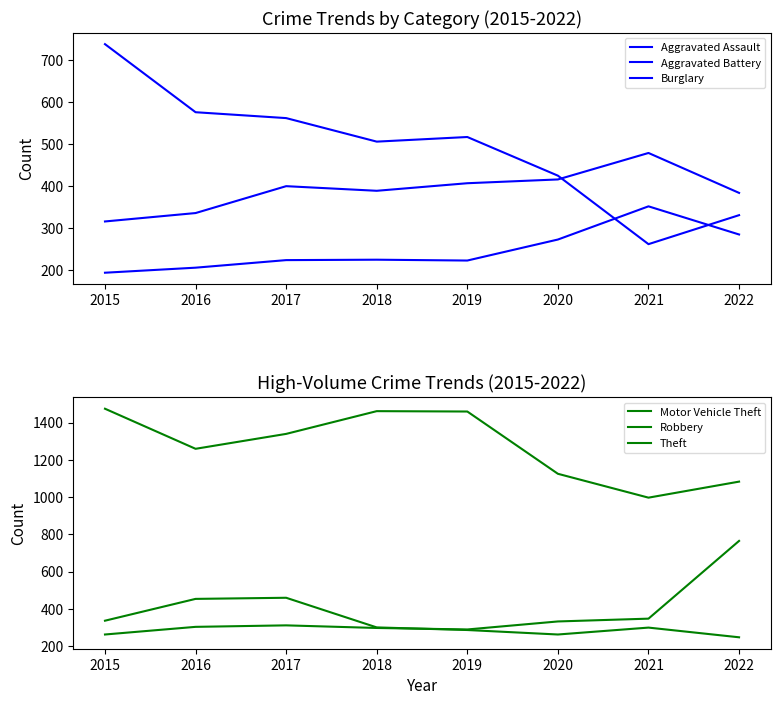

At how many categories does at least one series exceed 477?

8